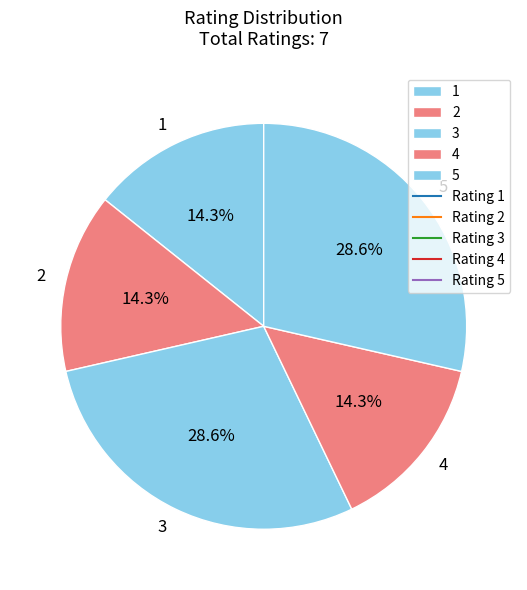

To the nearest percent, what portion does 3 represent?

29%